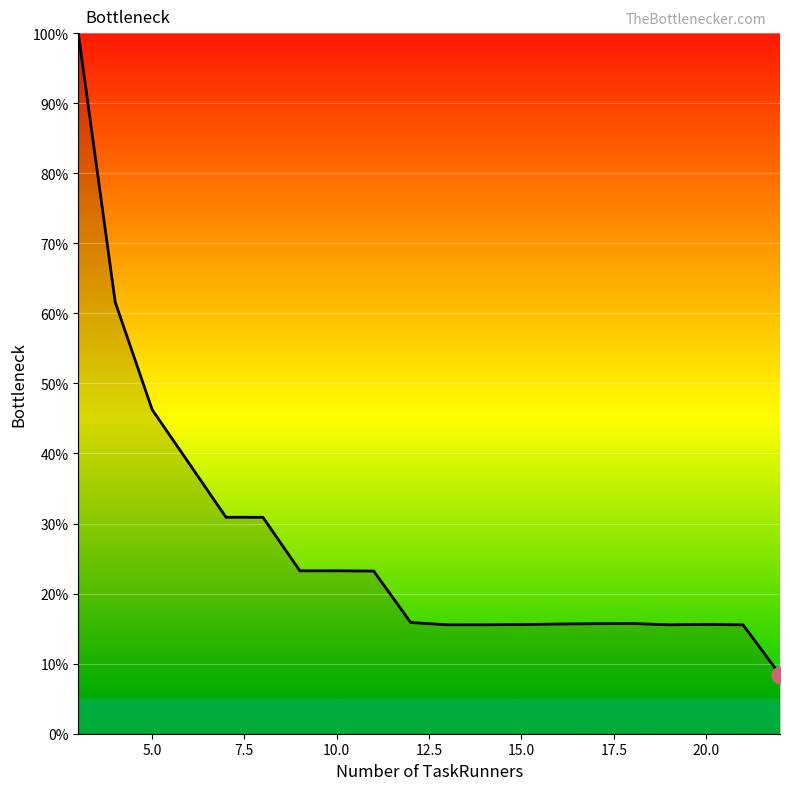

What is the difference between the maximum and minimum values?

91.6